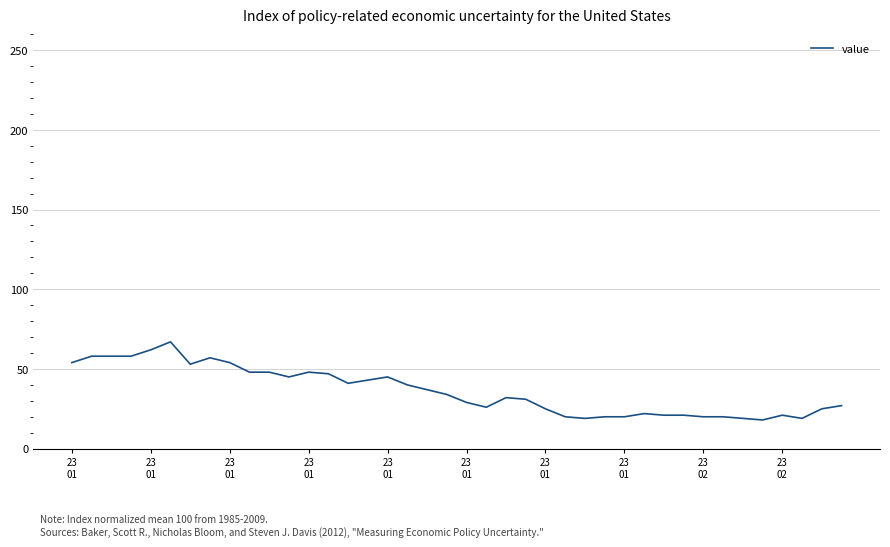

What is the difference between the maximum and minimum values?

49